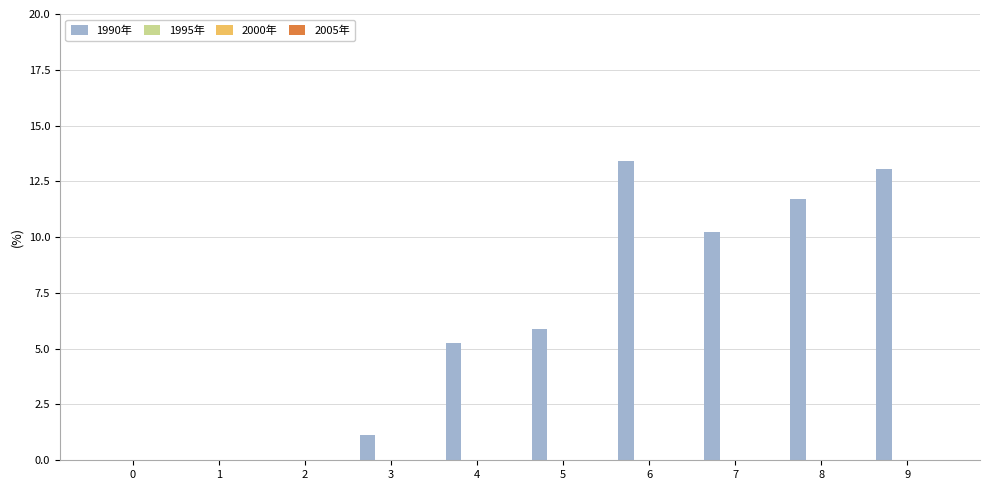

What is the sum of all values?

60.7